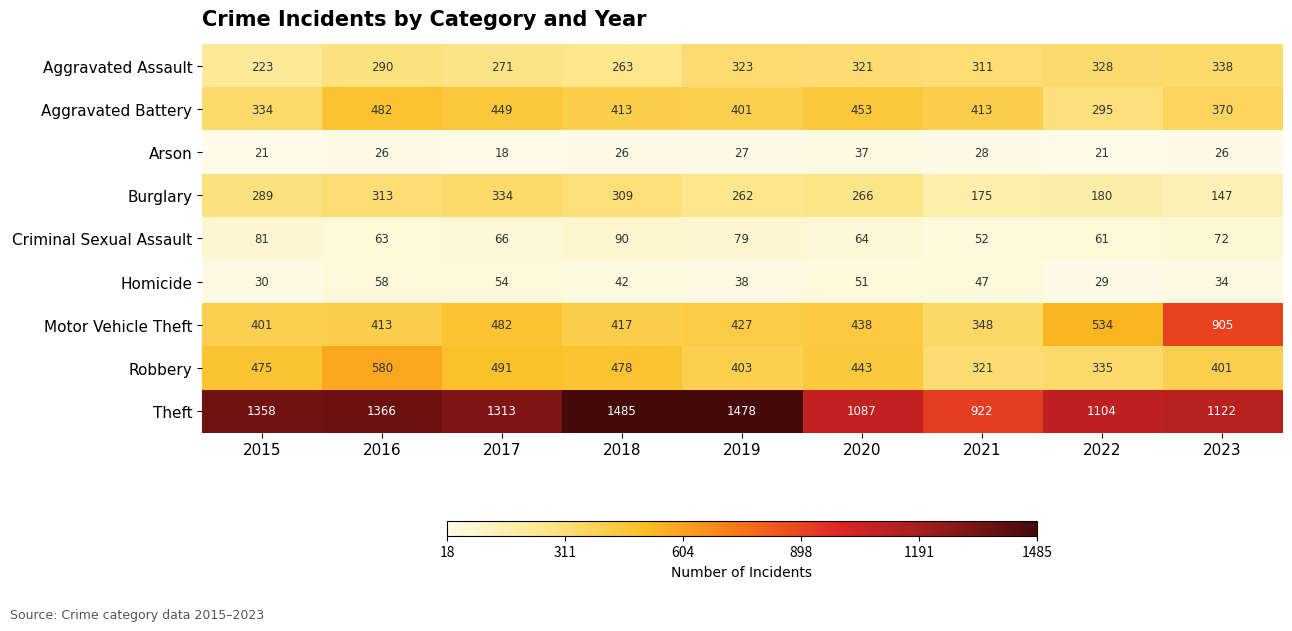

Count the number of data series in this chart.

9